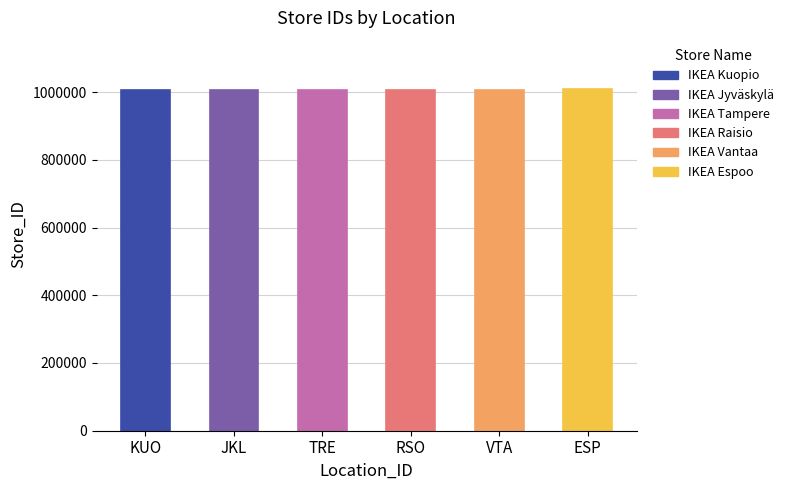

What is the greatest value displayed?

1008543